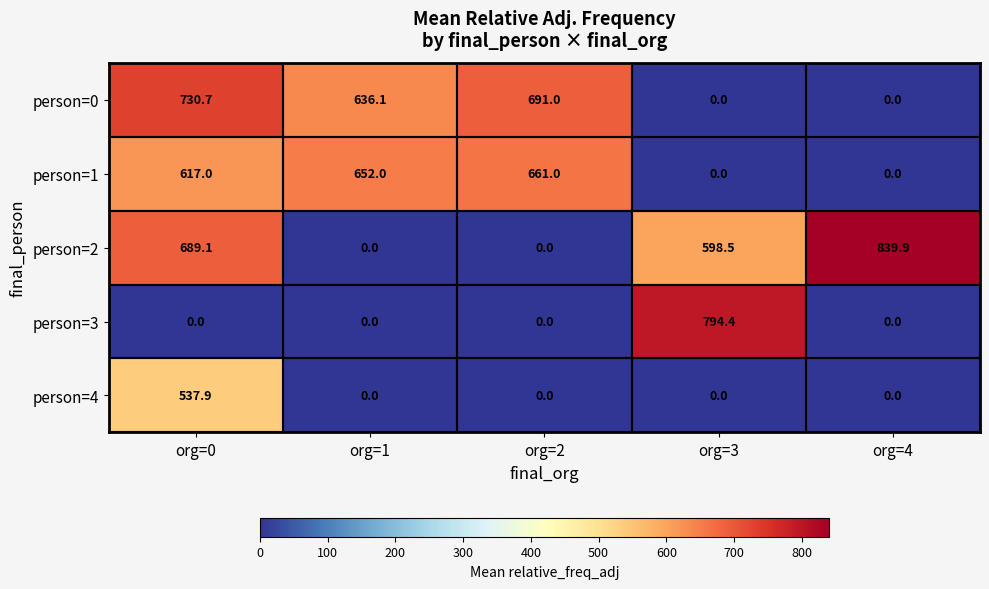

List the series in order of their peak value, highest first.

person=2, person=3, person=0, person=1, person=4